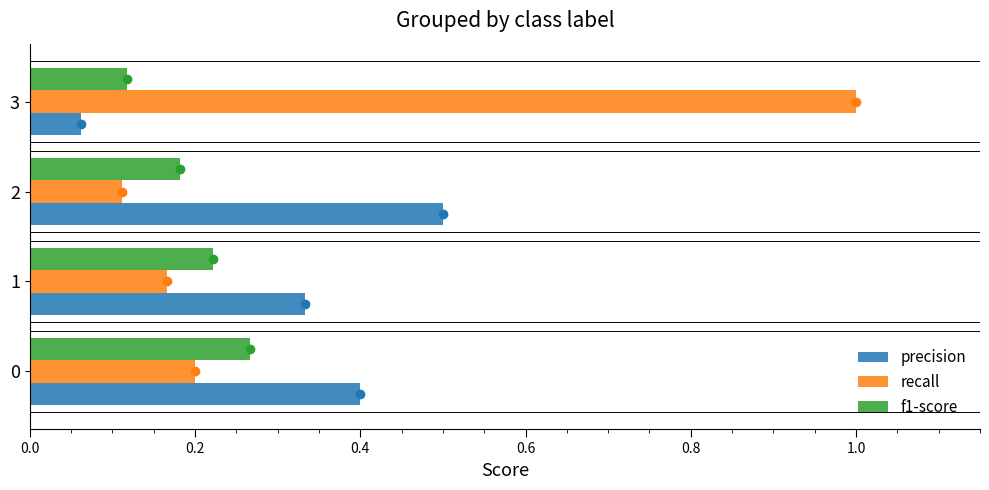

How many distinct data groups are displayed?

3